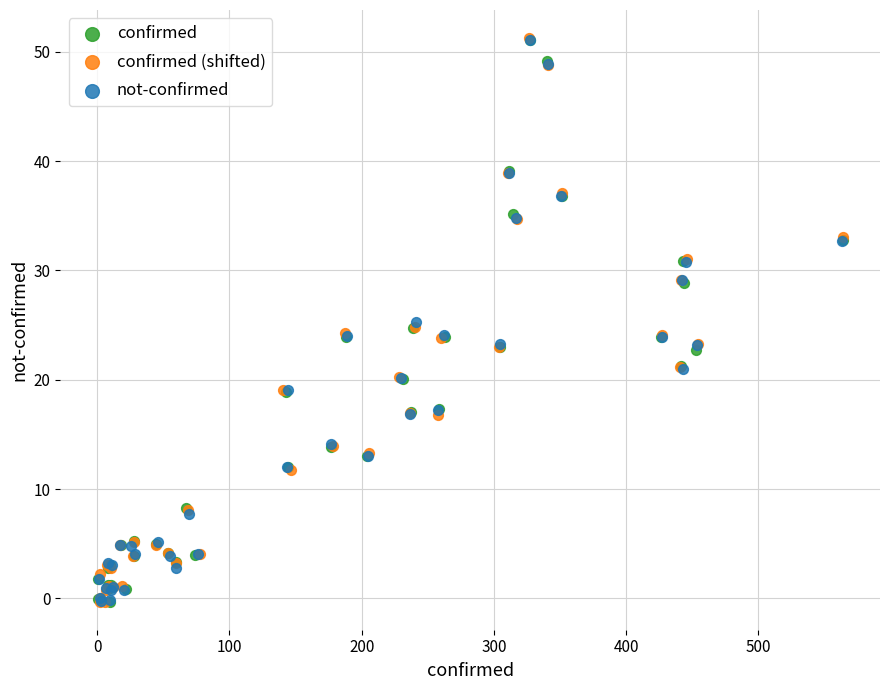

Which series has the largest Y range (max minus min)?

confirmed (shifted)